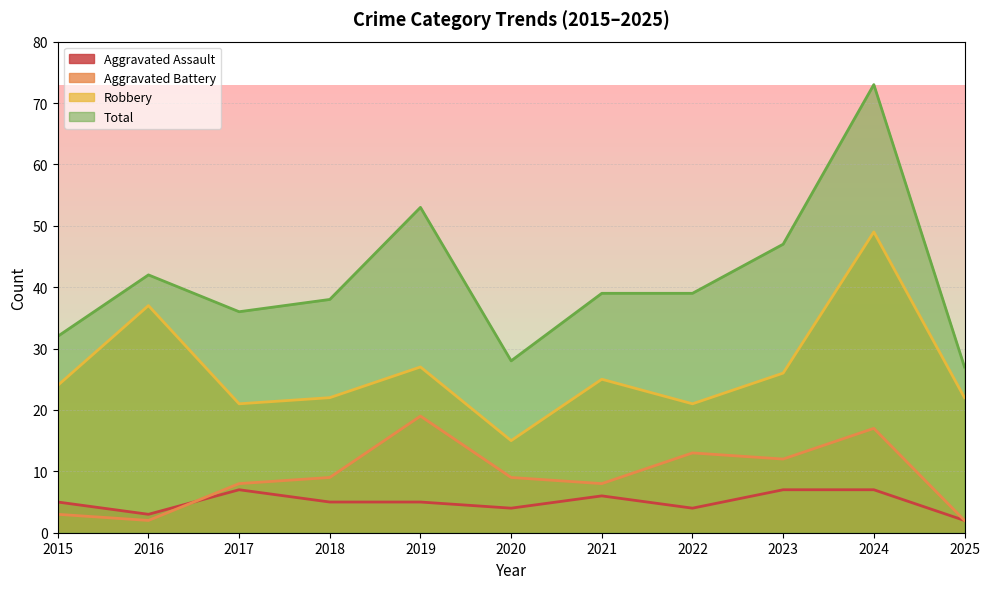

At how many categories does at least one series exceed 61?

1